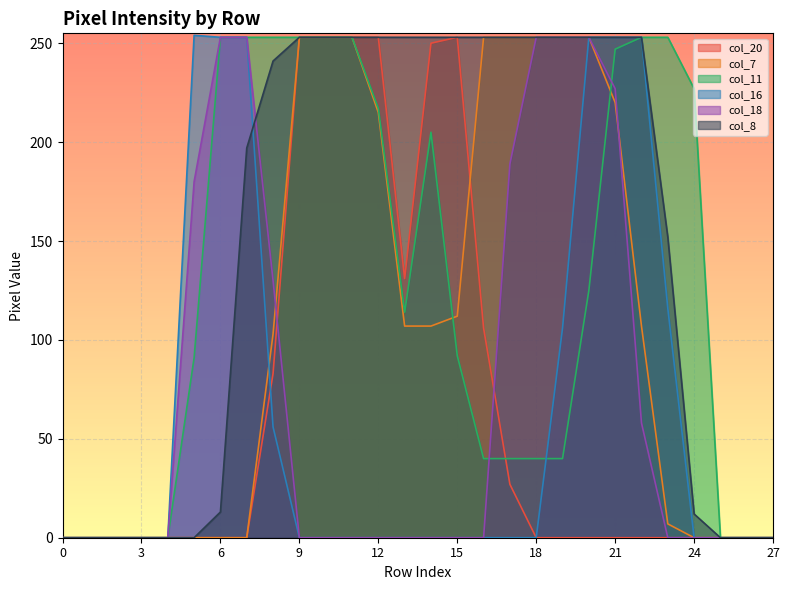

Is it true that col_8 equals 428 at 19?

False